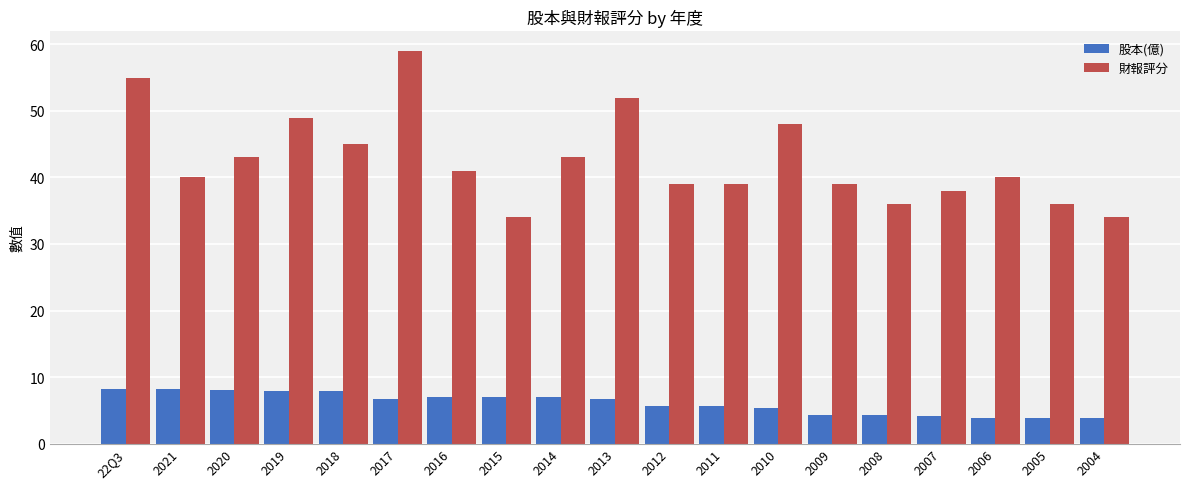

Which series has the widest spread of values?

財報評分